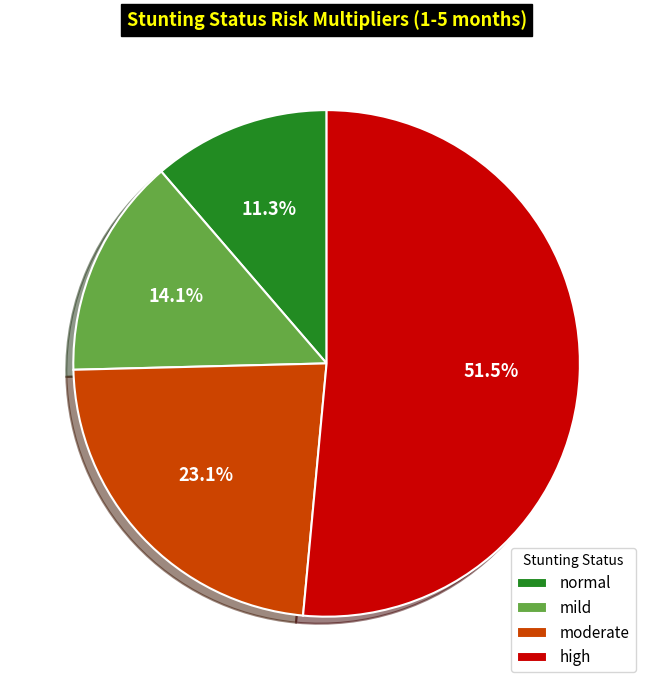

Which has a higher value, mild or high?

high